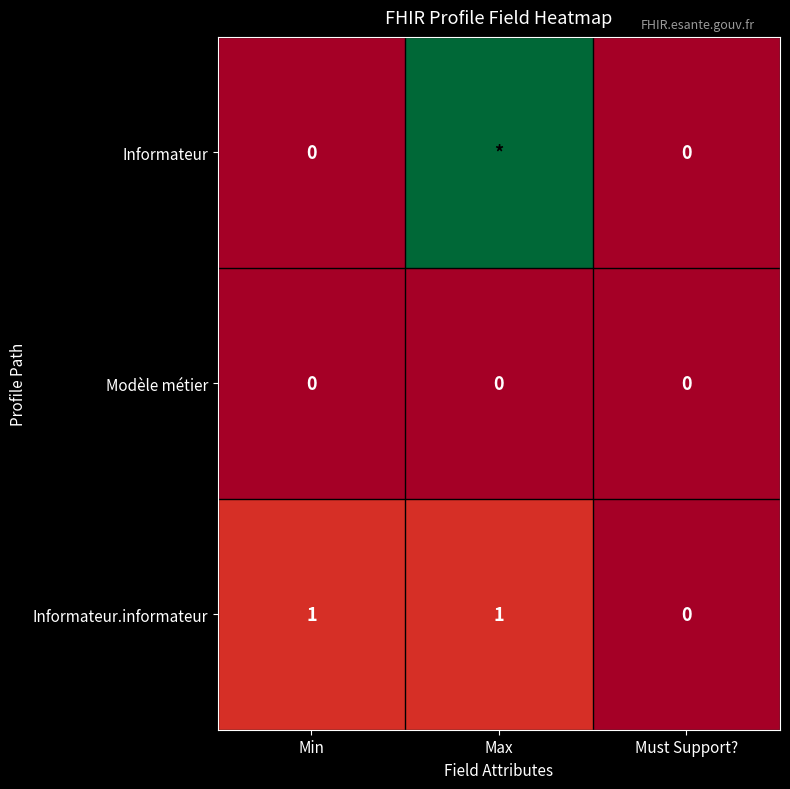

At which label is Informateur.informateur closest to 0?

Must Support?